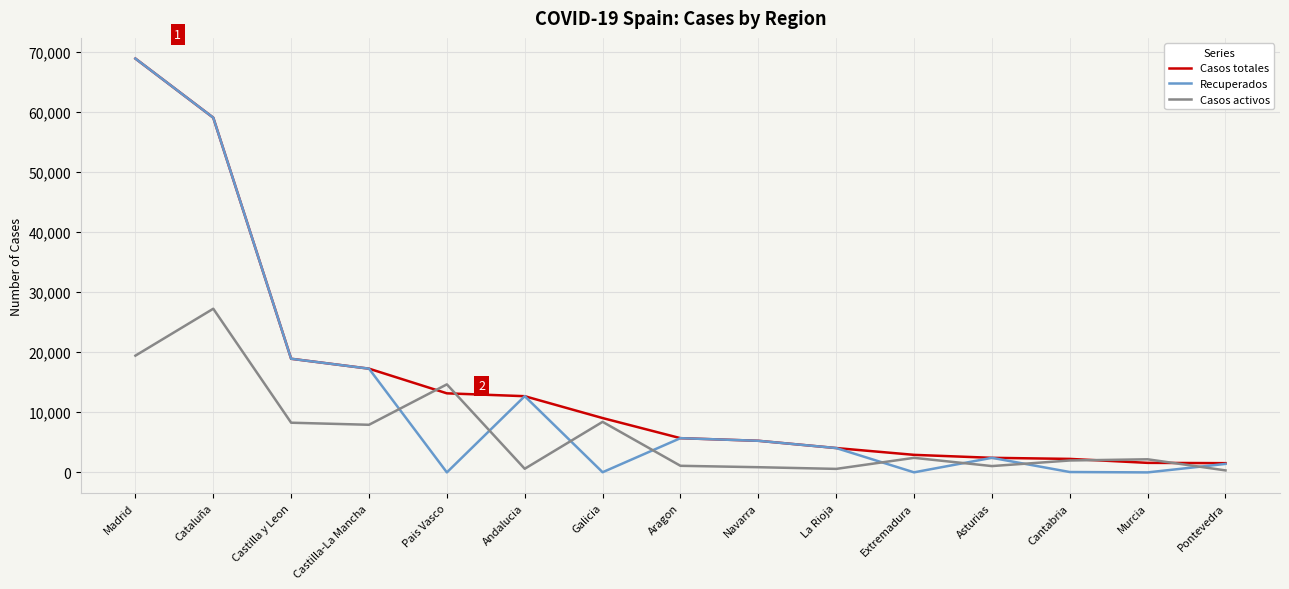

What is the total value across all series at Madrid?

157129